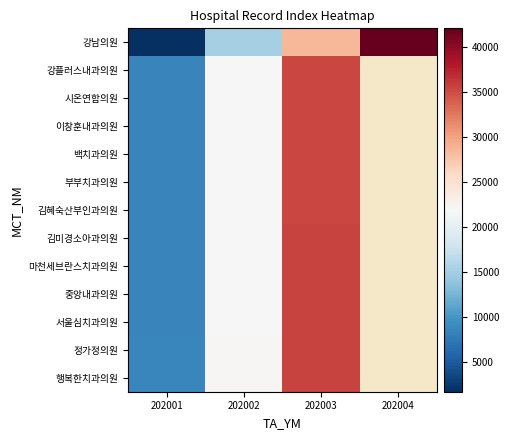

Which category has the lowest value across all series?

202001